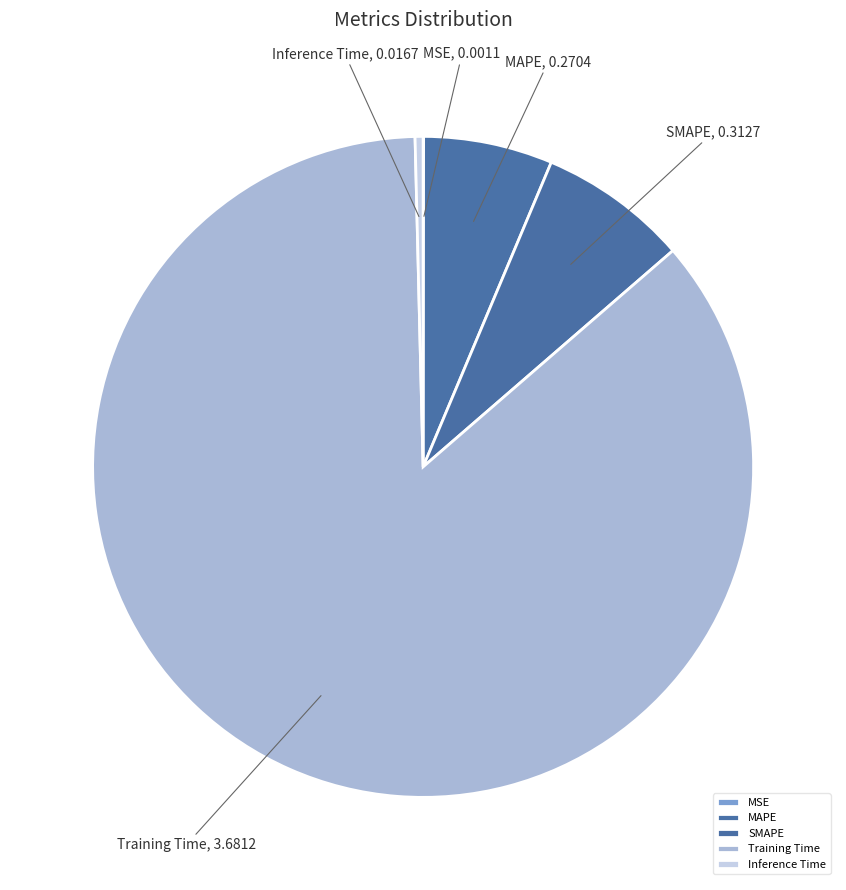

Which category accounts for the majority?

Training Time